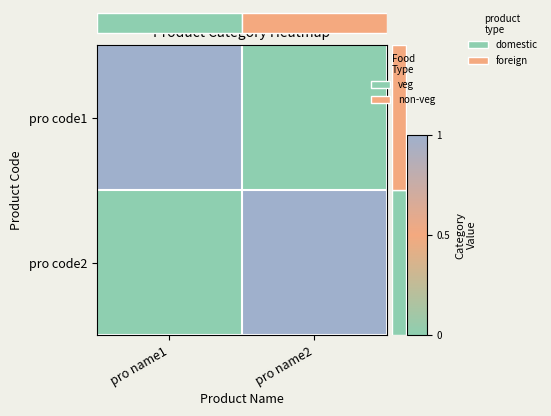

Which series has the largest total across all categories?

pro code1